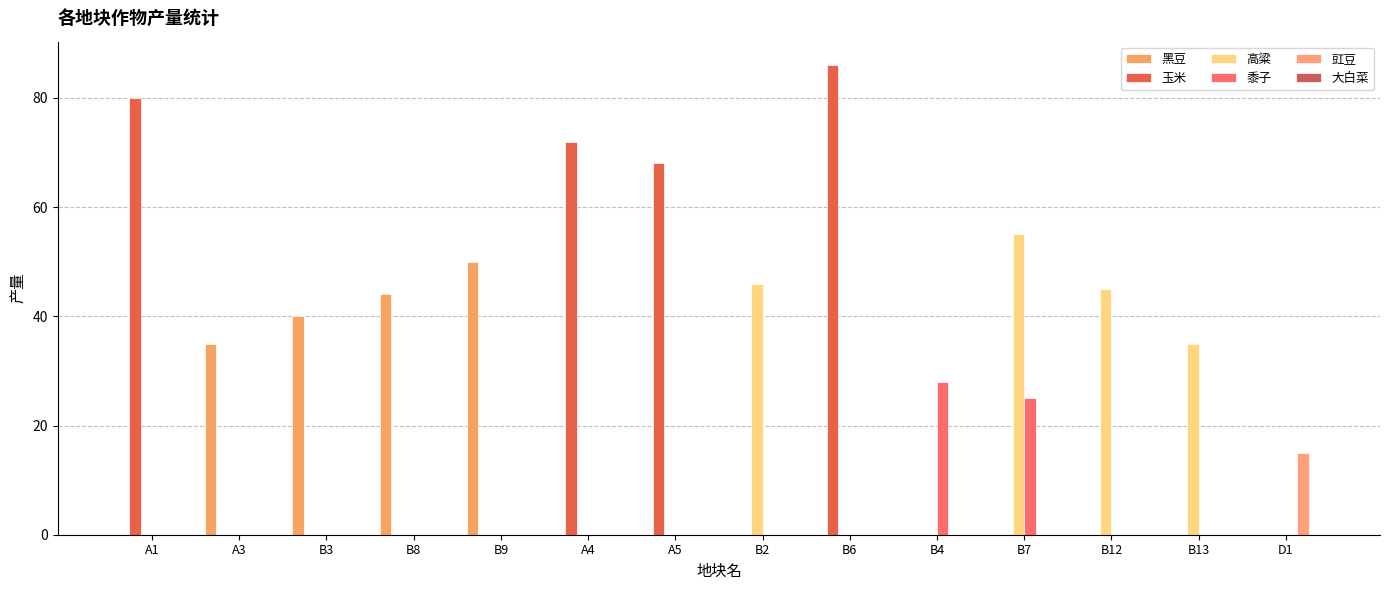

What position from the left is A3?

2